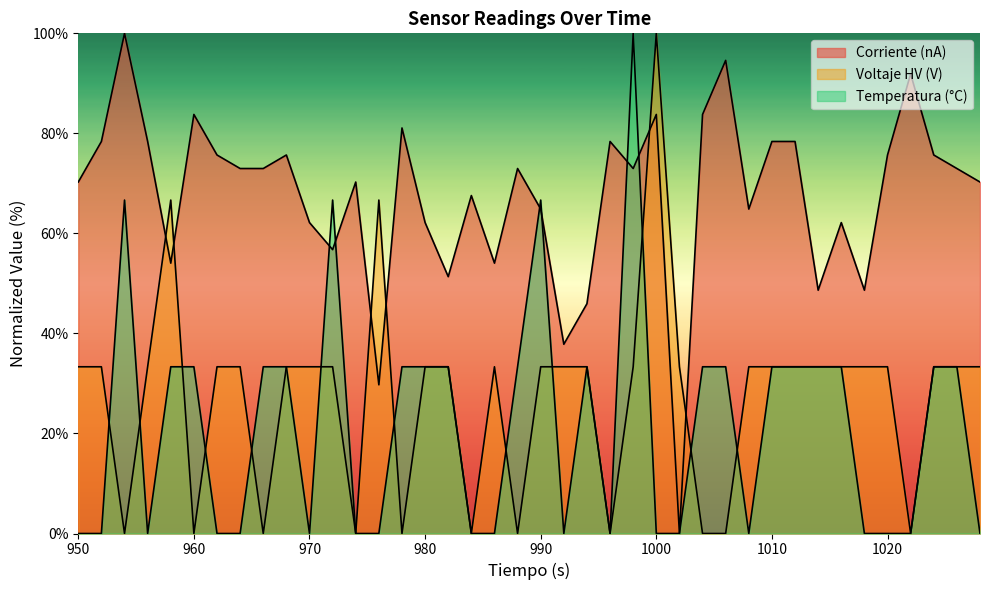

True or false: Corriente (nA) has a value of 114.6 at 1004.

False